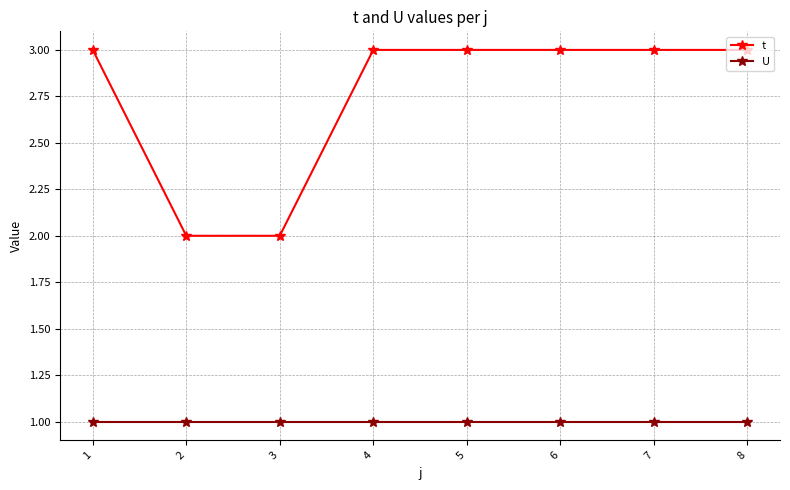

What is the maximum value for U?

1